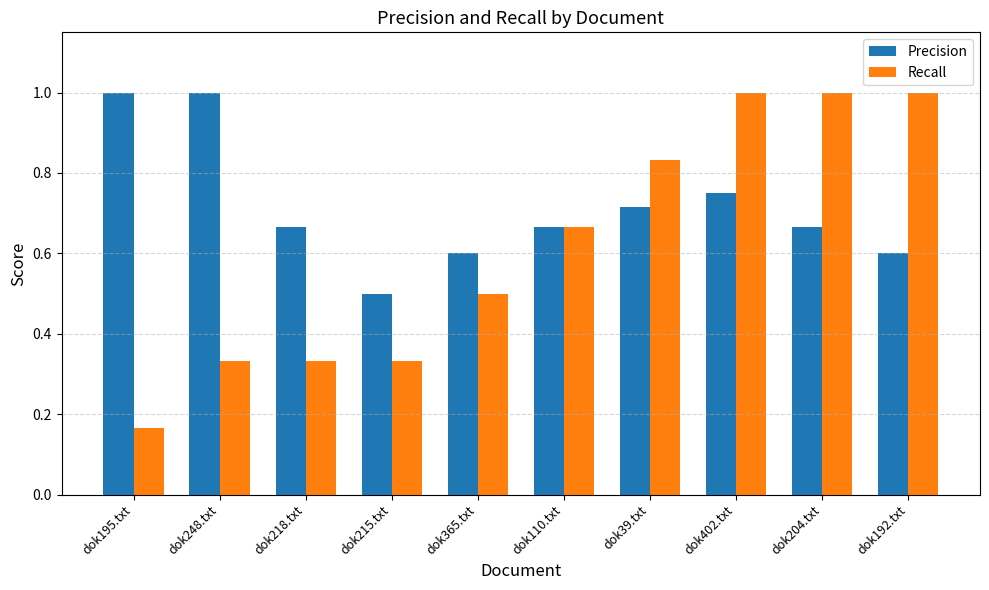

Which category has the lowest value in the Recall series?

dok195.txt